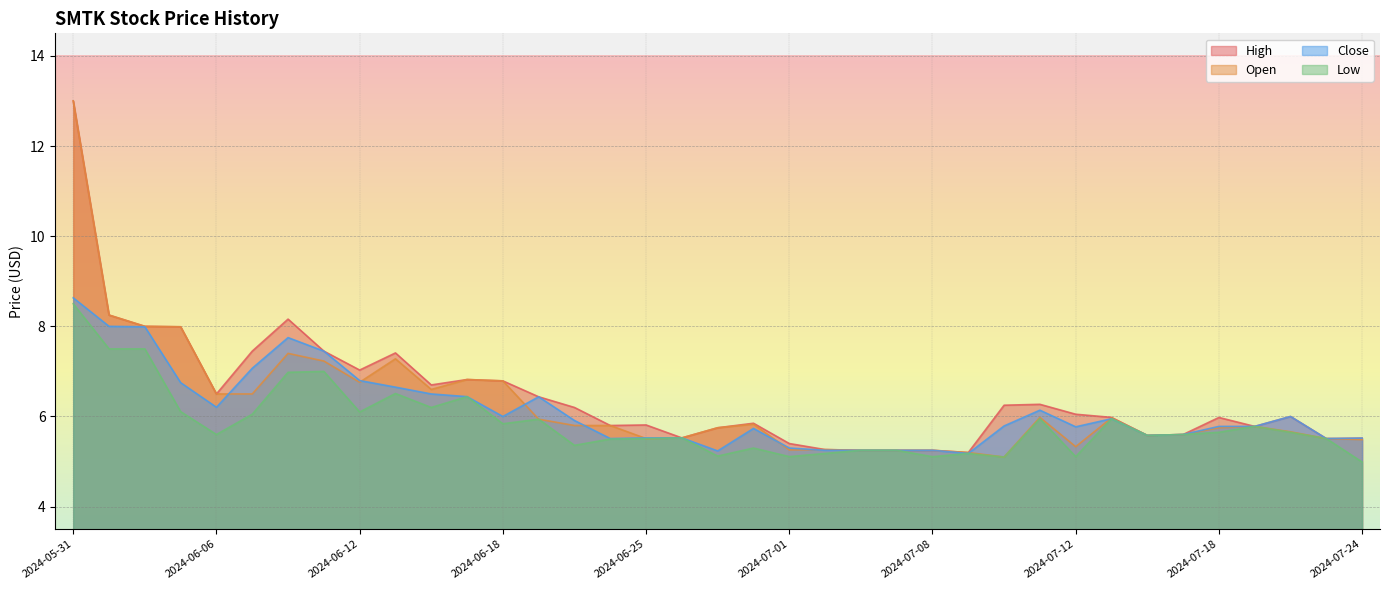

The value of Open at 2024-07-15 is 6.0. True or false?

True